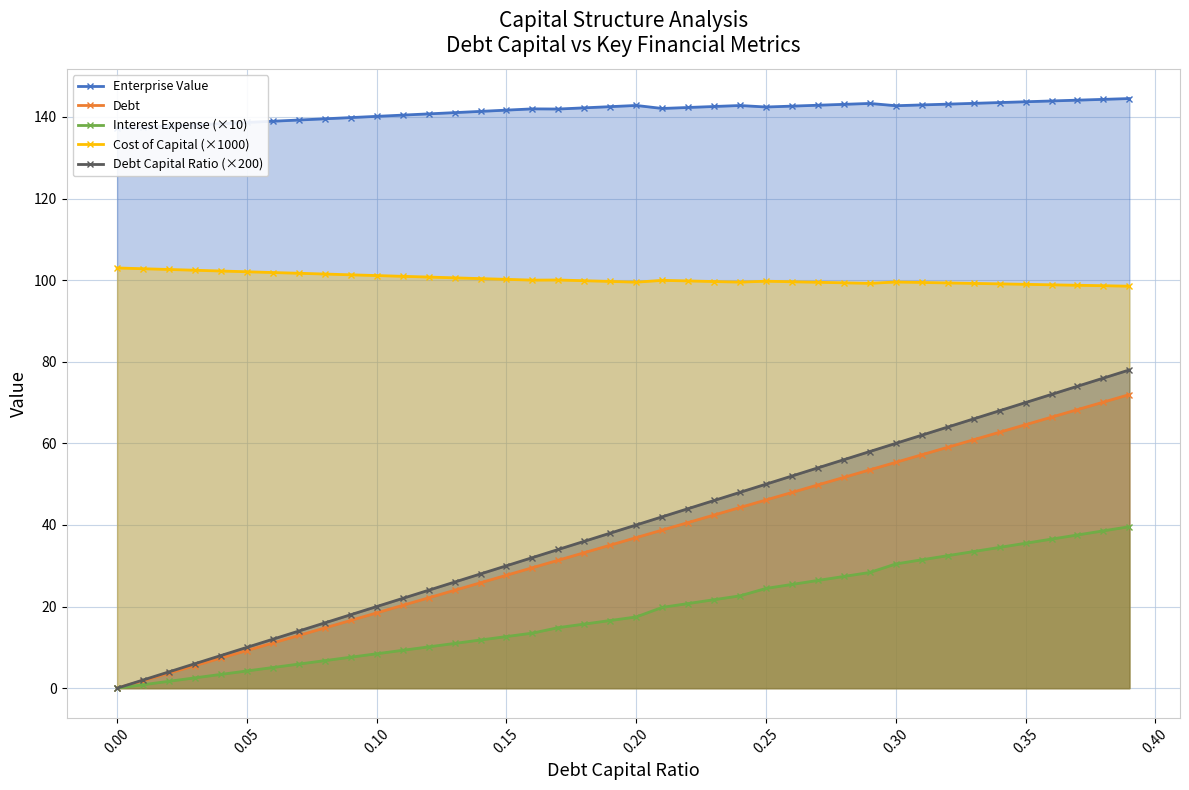

True or false: Interest Expense (×10) has a value of -17.0 at 0.00.

False